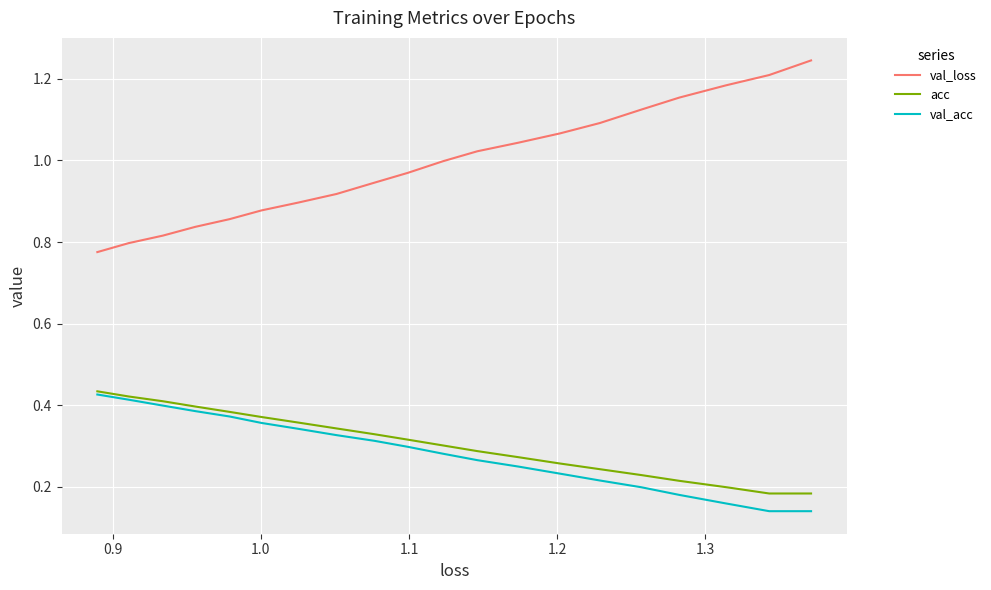

What is the sum of all val_acc values?

5.7